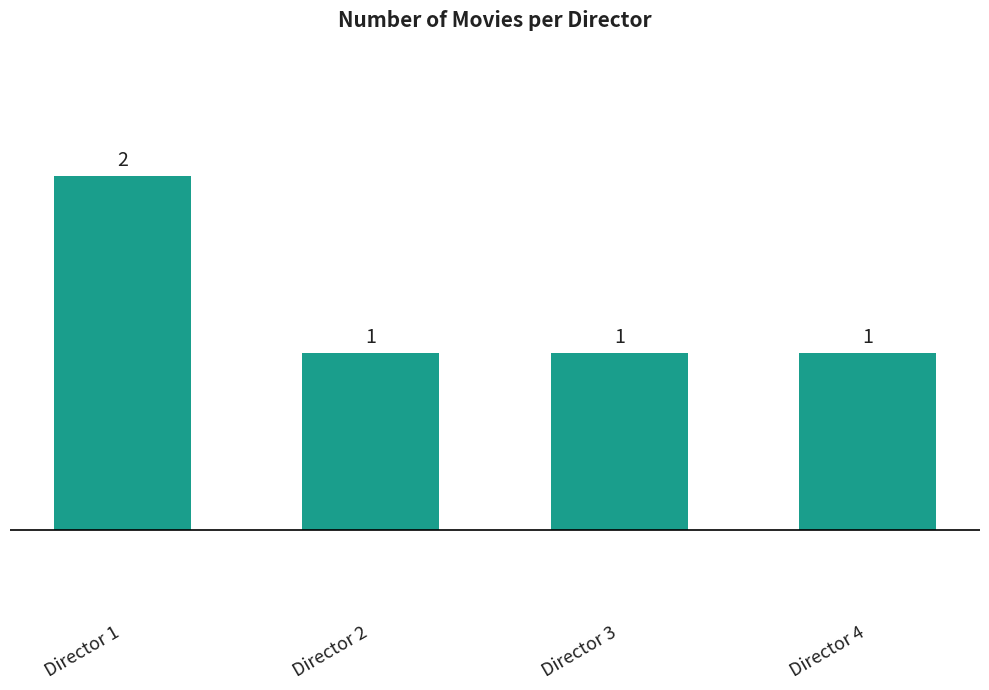

What is the sum of all values?

5